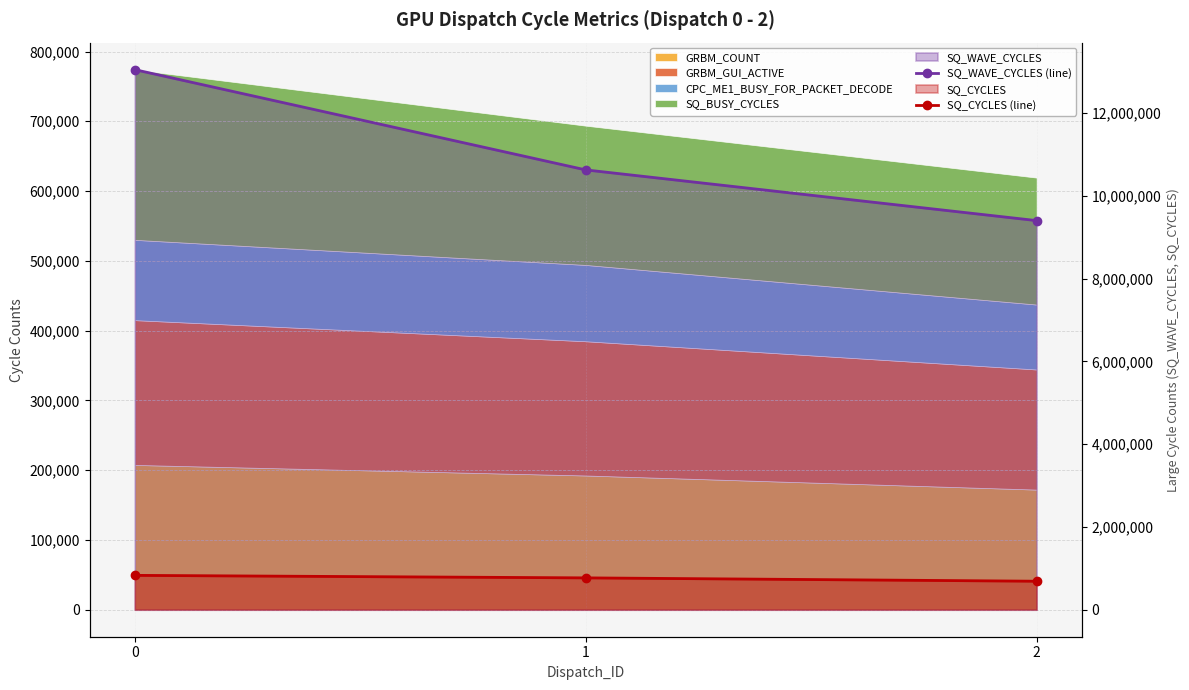

What is the difference between the second highest and minimum values in the SQ_WAVE_CYCLES (line) series?

1225241